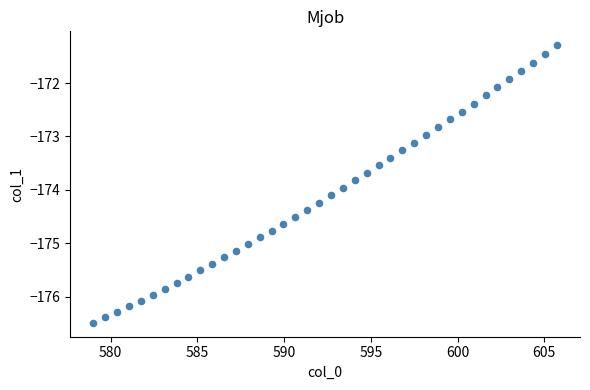

What is the range of Y values (max minus min)?

5.2